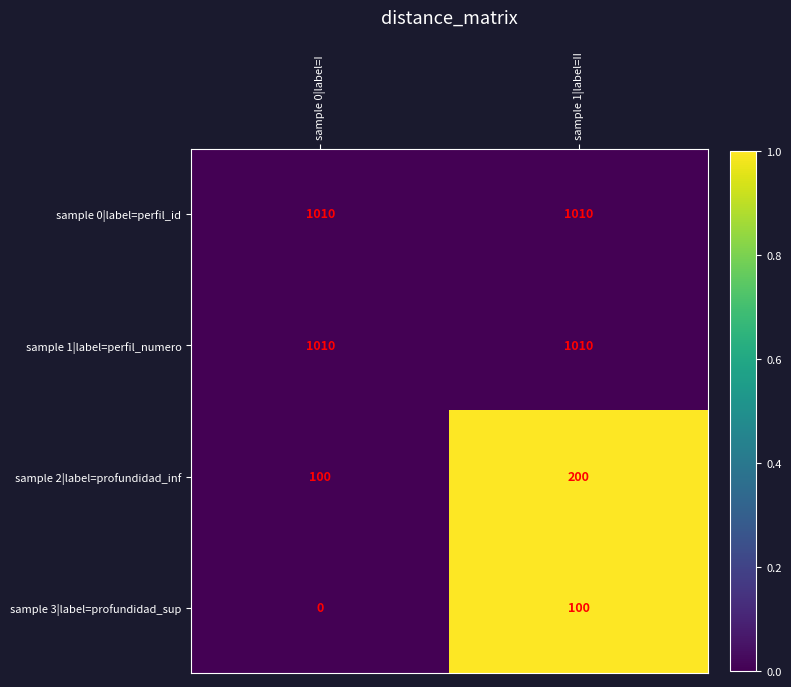

What is the approximate value of sample 0|label=perfil_id at sample 1|label=II?

1010